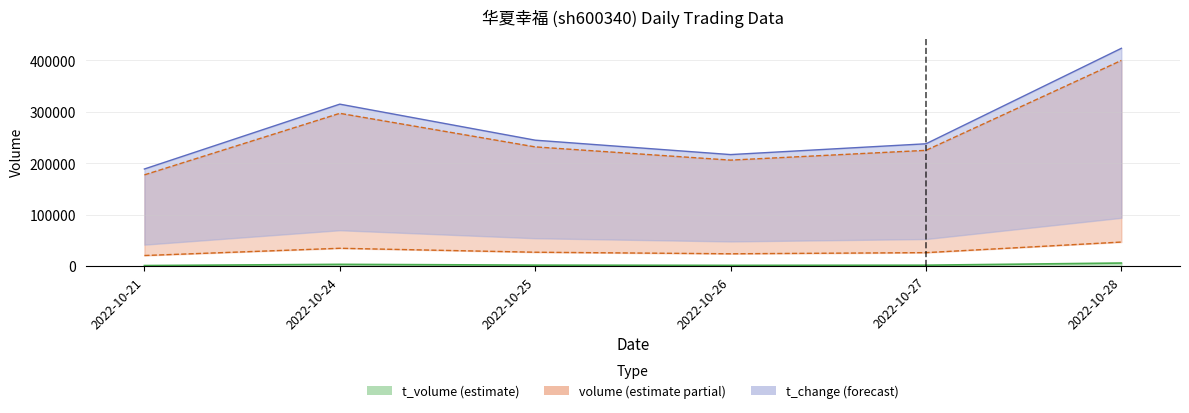

Which category has the lowest value in the volume series?

2022-10-21